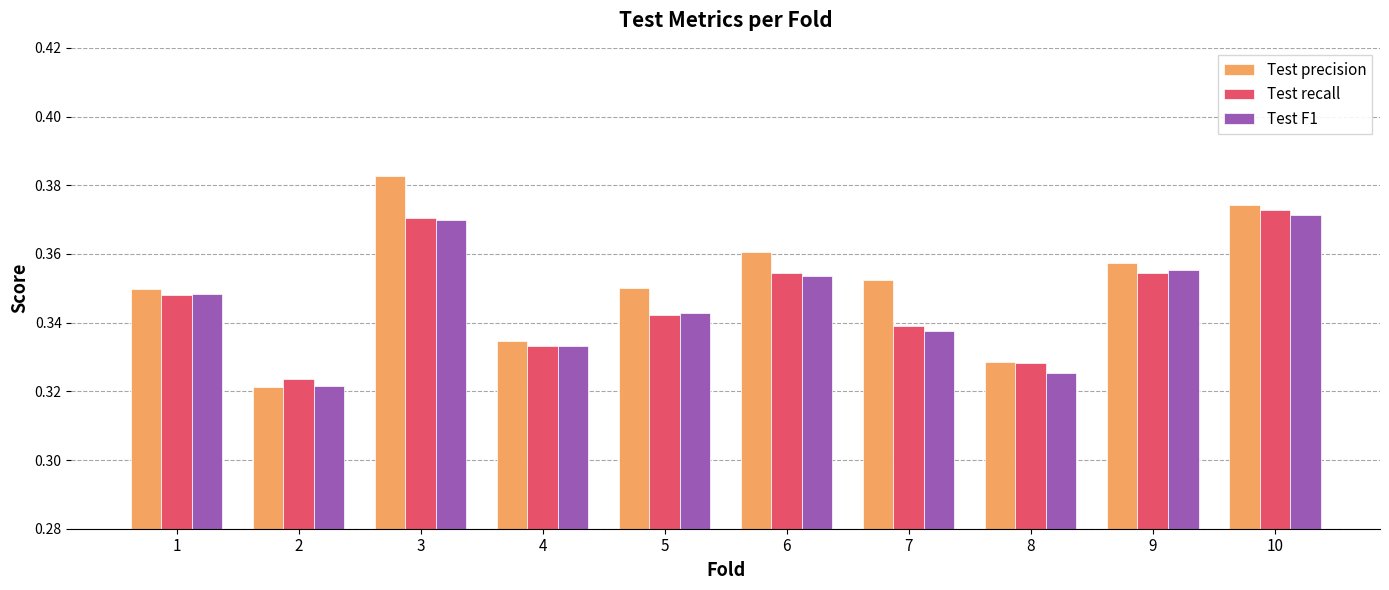

Which series has the largest range (max minus min)?

Test precision